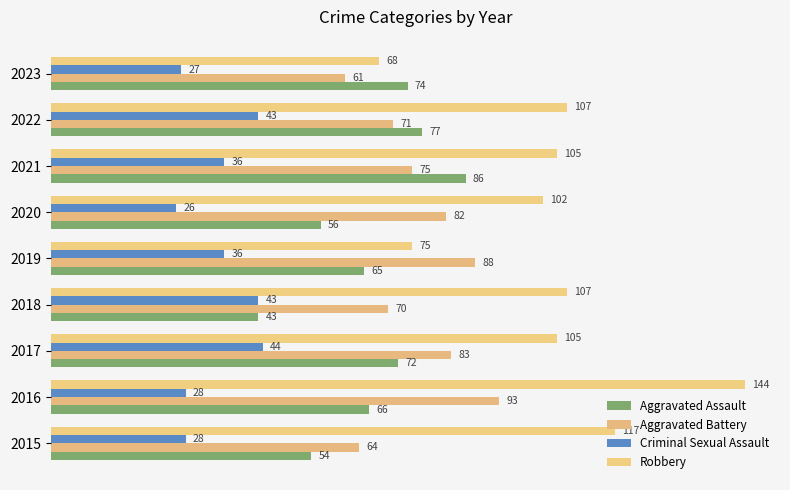

What is the sum of all Aggravated Battery values?

687